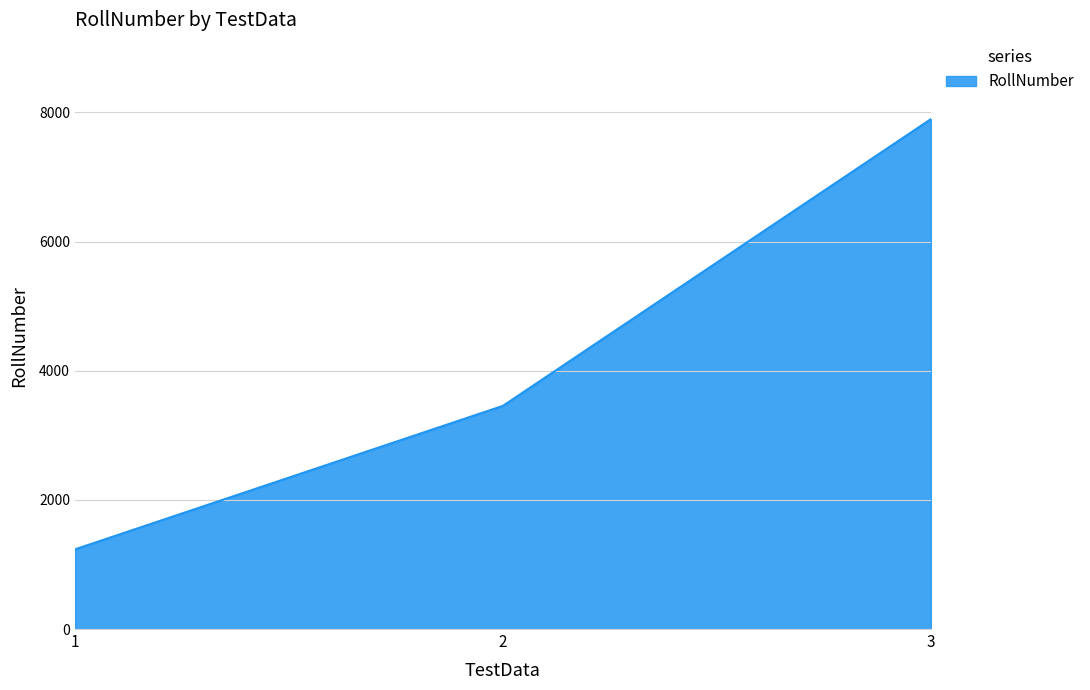

The chart shows a value of 514 at 1. True or false?

False